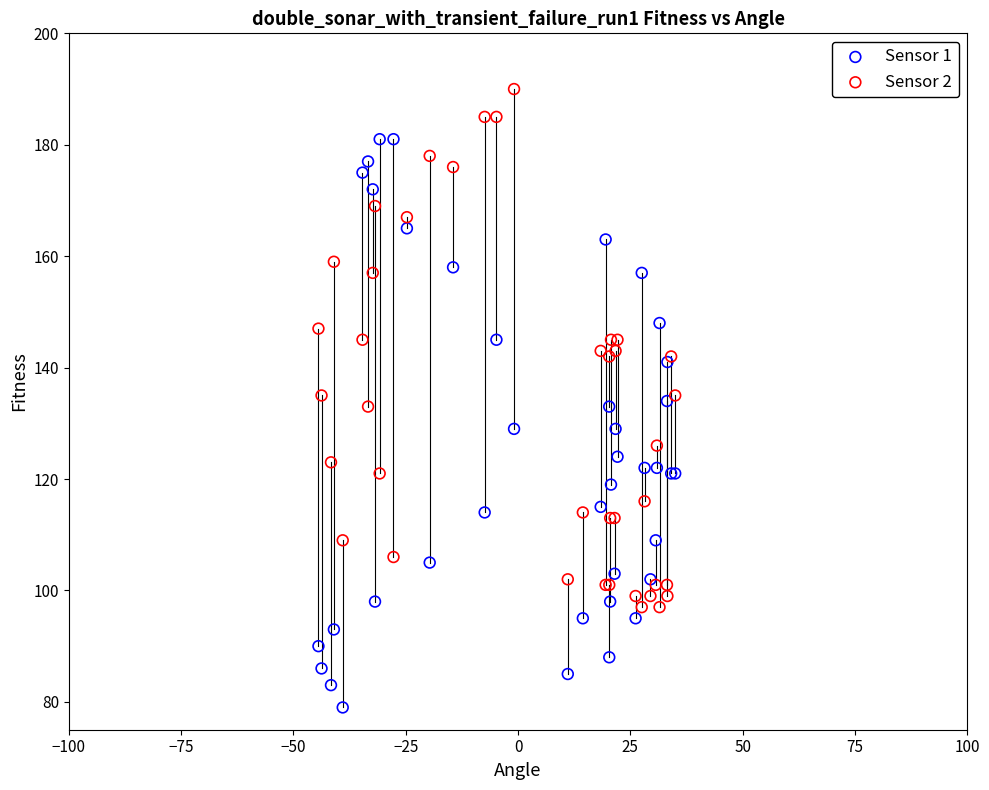

Which series has the largest Y range (max minus min)?

Sensor 1